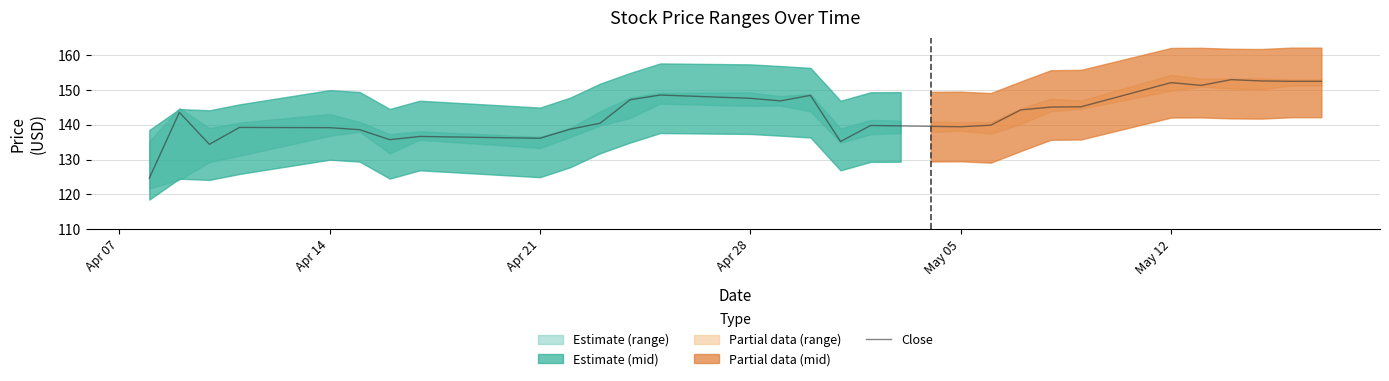

Count the number of values greater than 140.

20